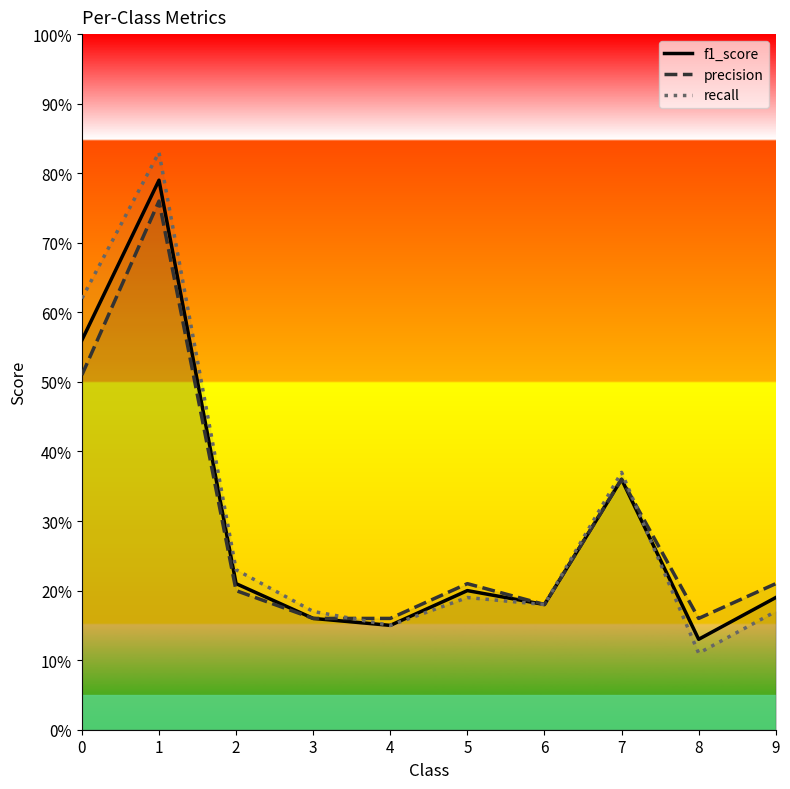

True or false: f1_score and precision intersect in this chart.

False